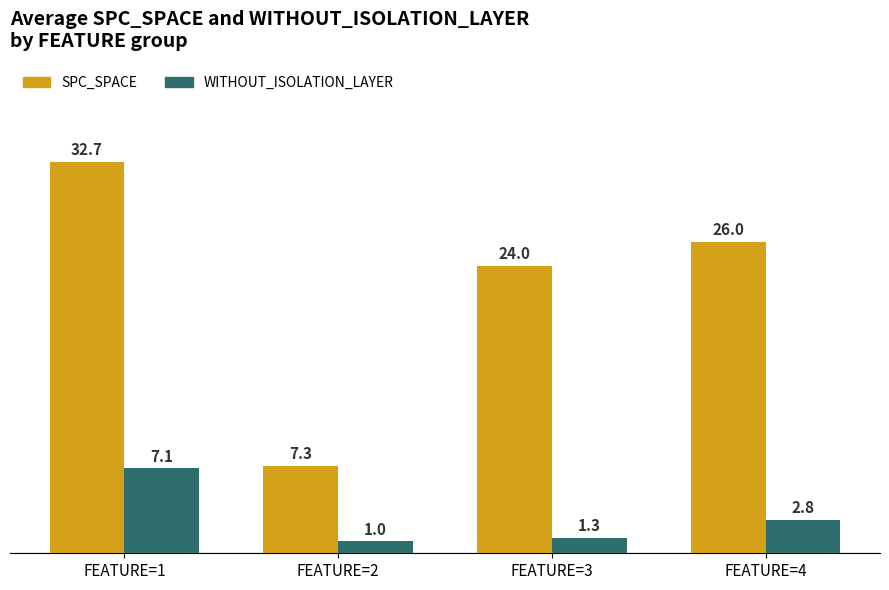

Reading right to left, what are all the values shown in this chart?

SPC_SPACE: 26.0	24.0	7.3	32.7
WITHOUT_ISOLATION_LAYER: 2.8	1.3	1.0	7.1